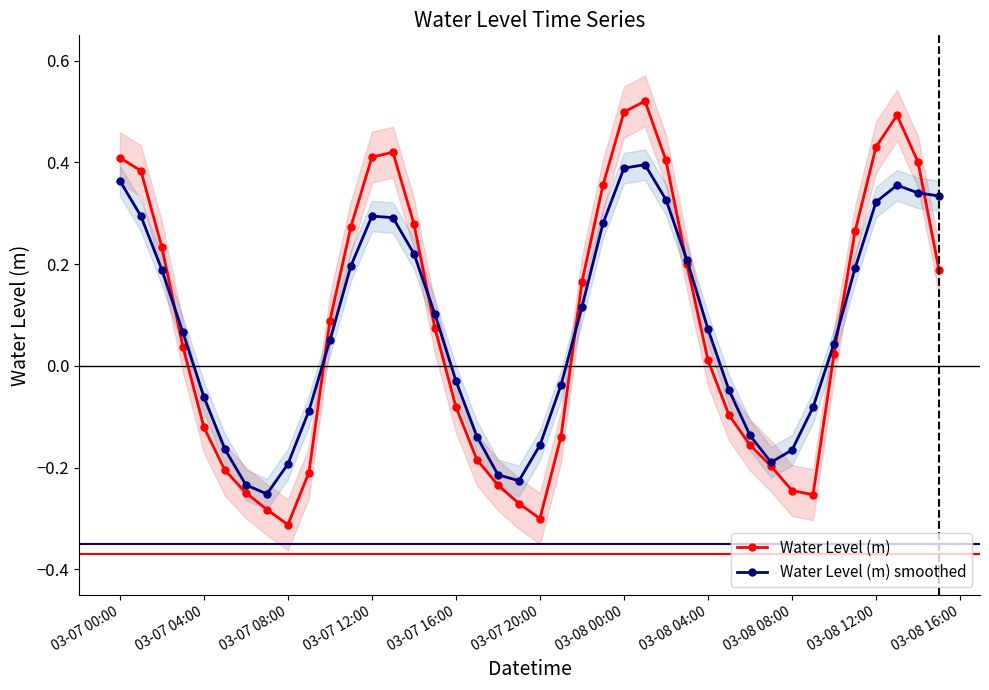

How many interior local valleys does the Water Level (m) series have?

3